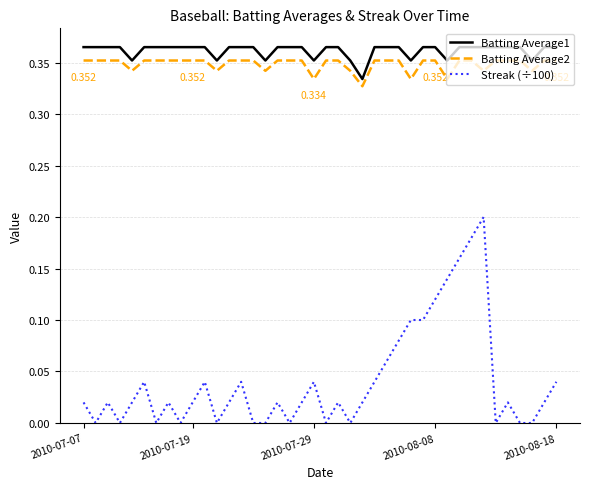

True or false: Streak (÷100) and Batting Average2 intersect in this chart.

False